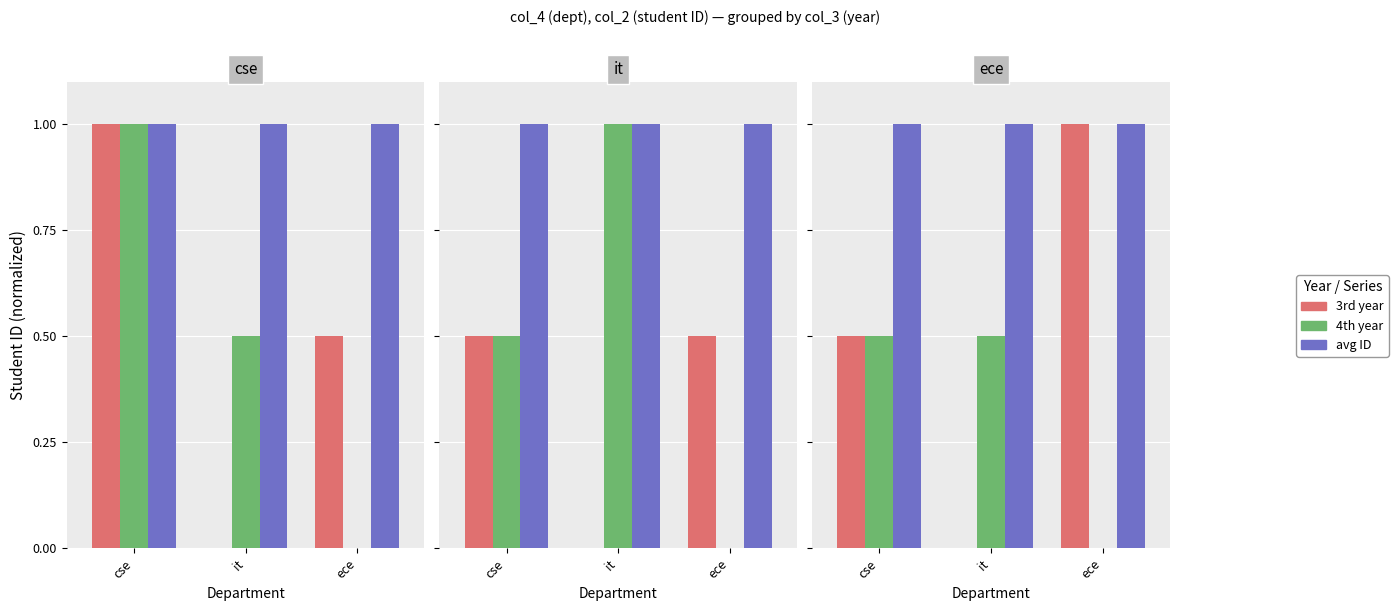

What is the label of the 1st bar from the right?

ece